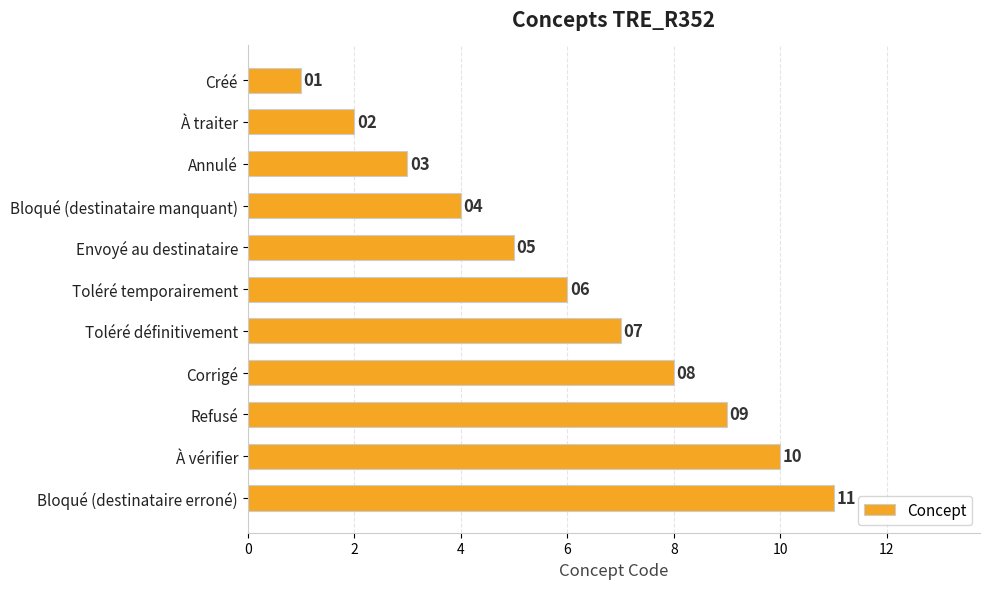

How many bars are there in total?

11